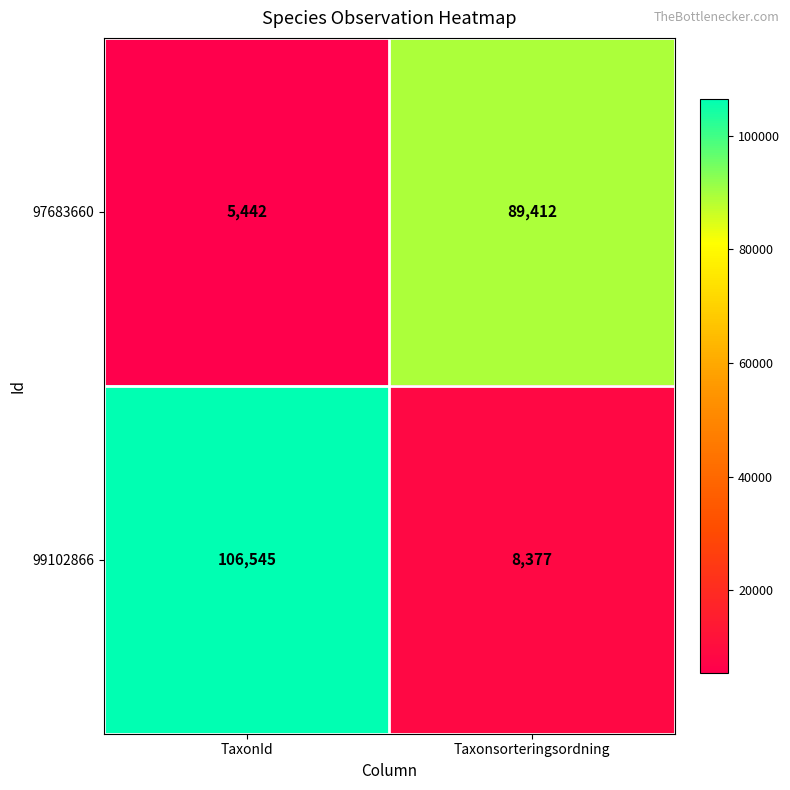

The value of 97683660 at TaxonId is 5442. True or false?

True